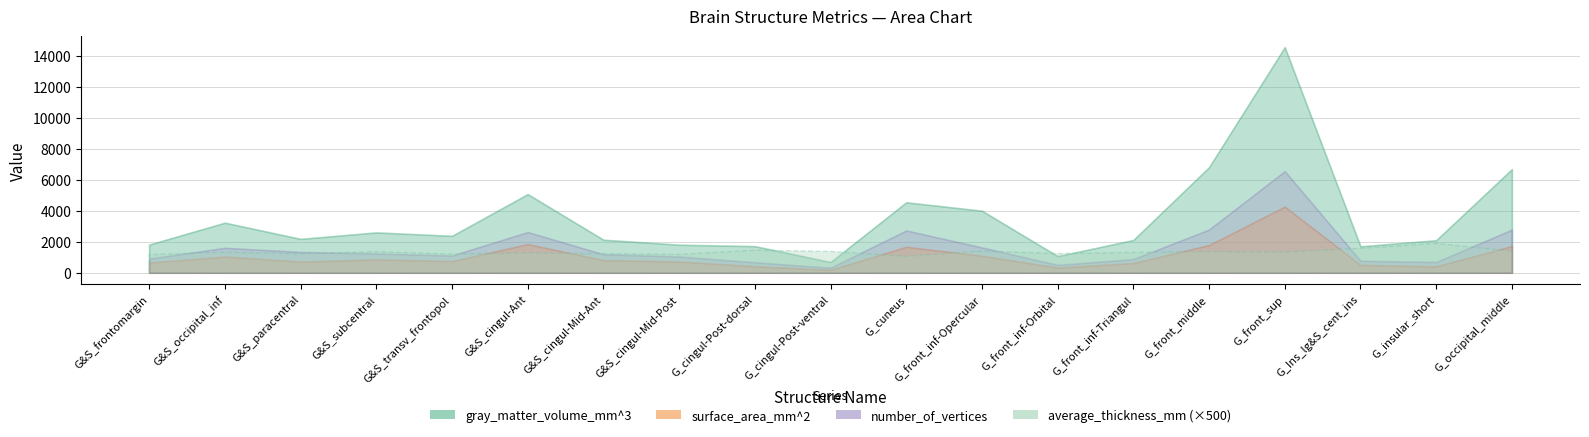

True or false: number_of_vertices and surface_area_mm^2 cross at least once.

False